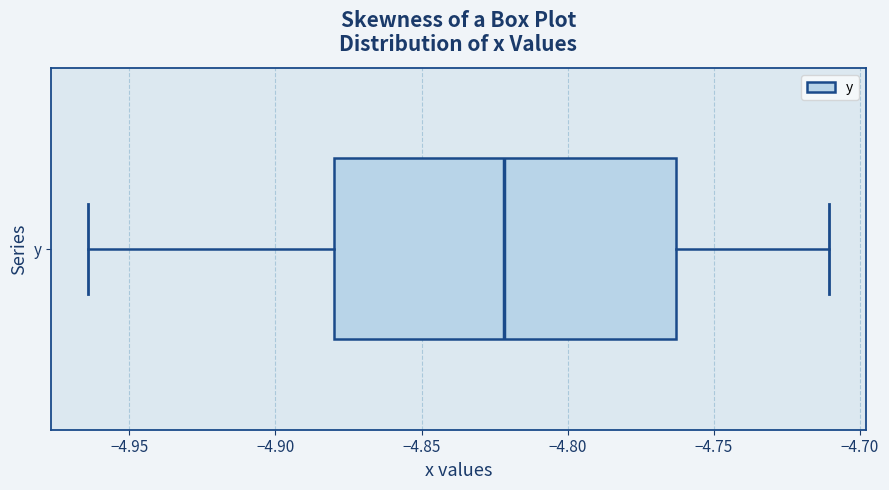

Transcribe this box plot: give where the median line is, the range the box spans, and where the two whiskers end, as read against the x-axis. The values are not printed on the chart, so give them approximately, as read against the axis.

median -4.820, box -4.880 to -4.765, whiskers -4.965 to -4.710